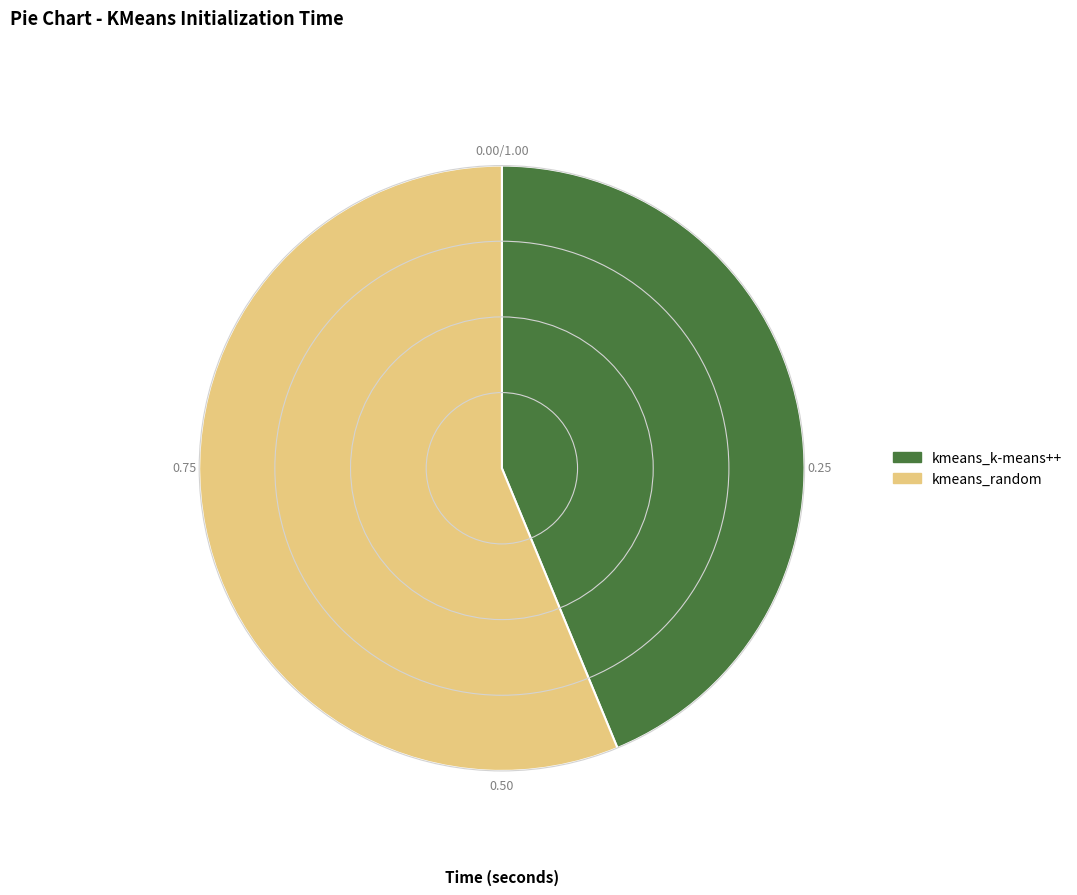

Between kmeans_k-means++ and kmeans_random, which is larger?

kmeans_random